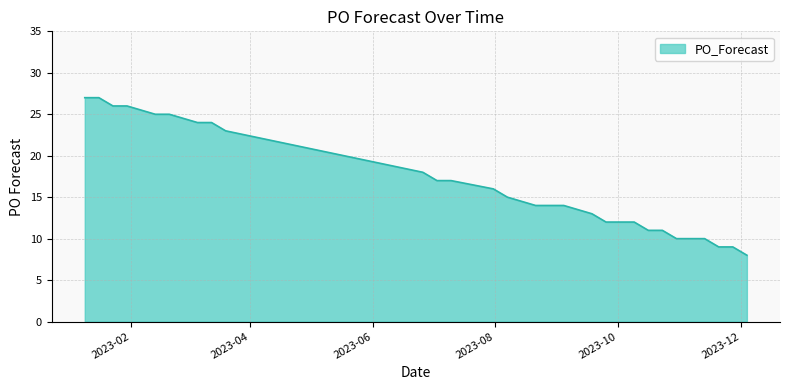

What is the minimum value shown in the chart?

8